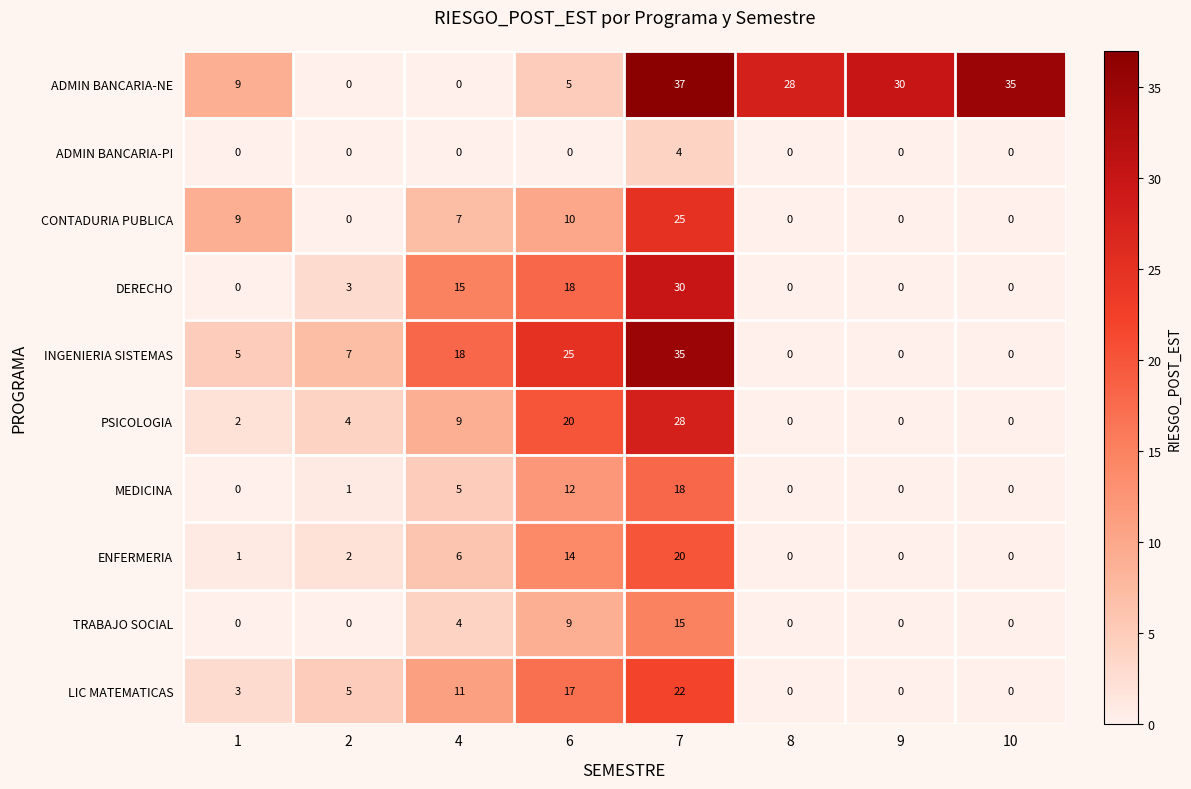

At which category is the sum across all series the highest?

7